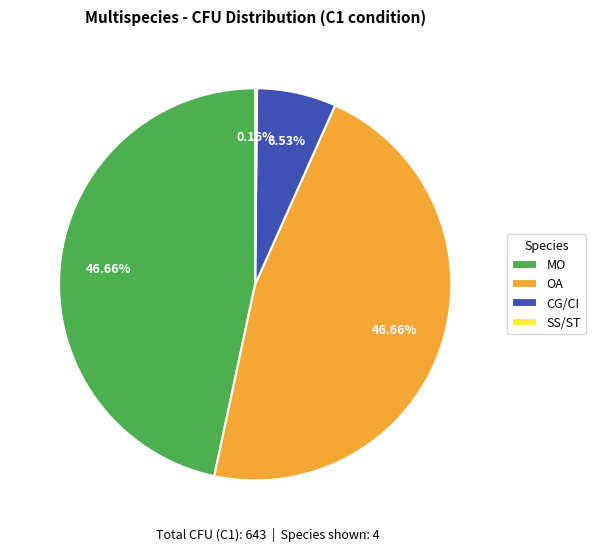

Is the sum of MO and CG/CI greater than half?

Yes